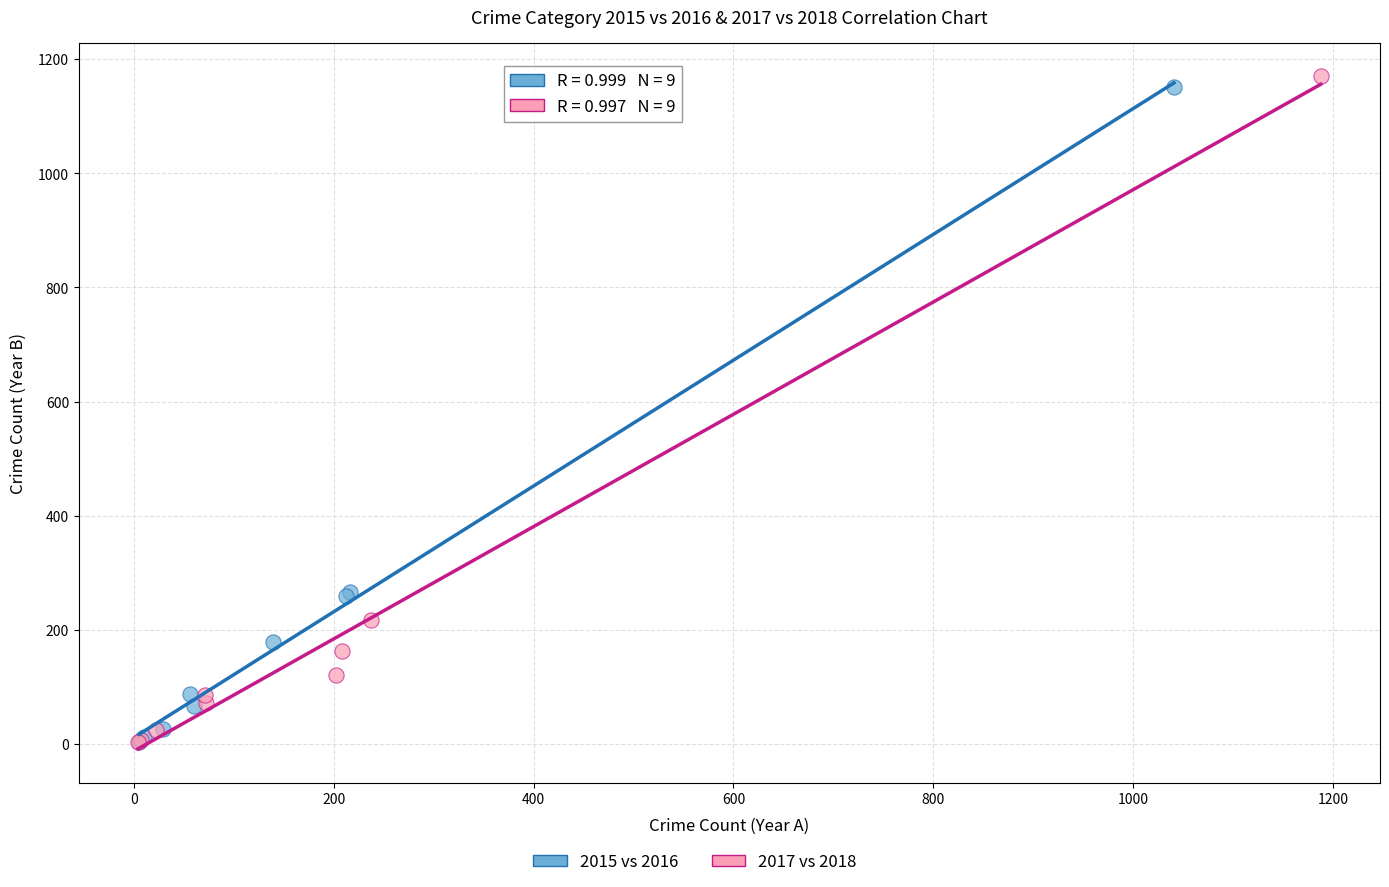

Which series has the largest Y range (max minus min)?

2017 vs 2018